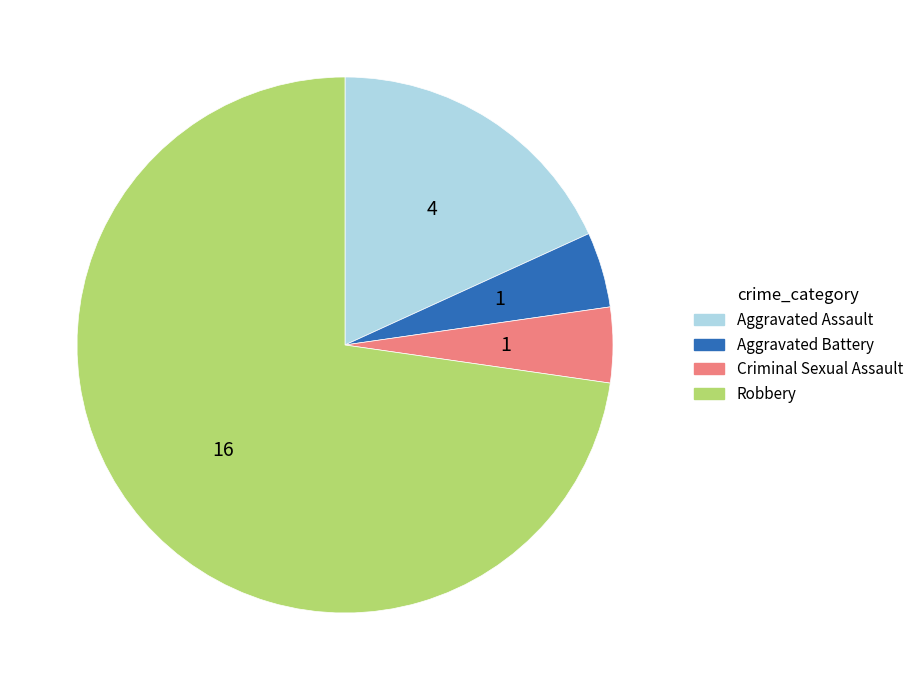

Combined, do Criminal Sexual Assault and Aggravated Assault account for over 50%?

No